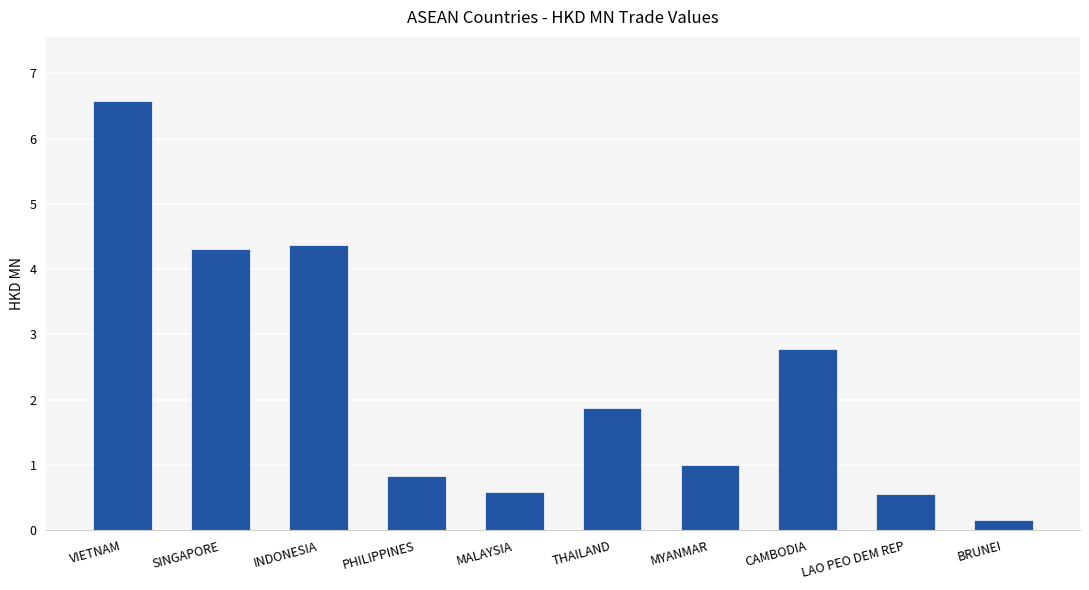

Read the value at PHILIPPINES.

0.8